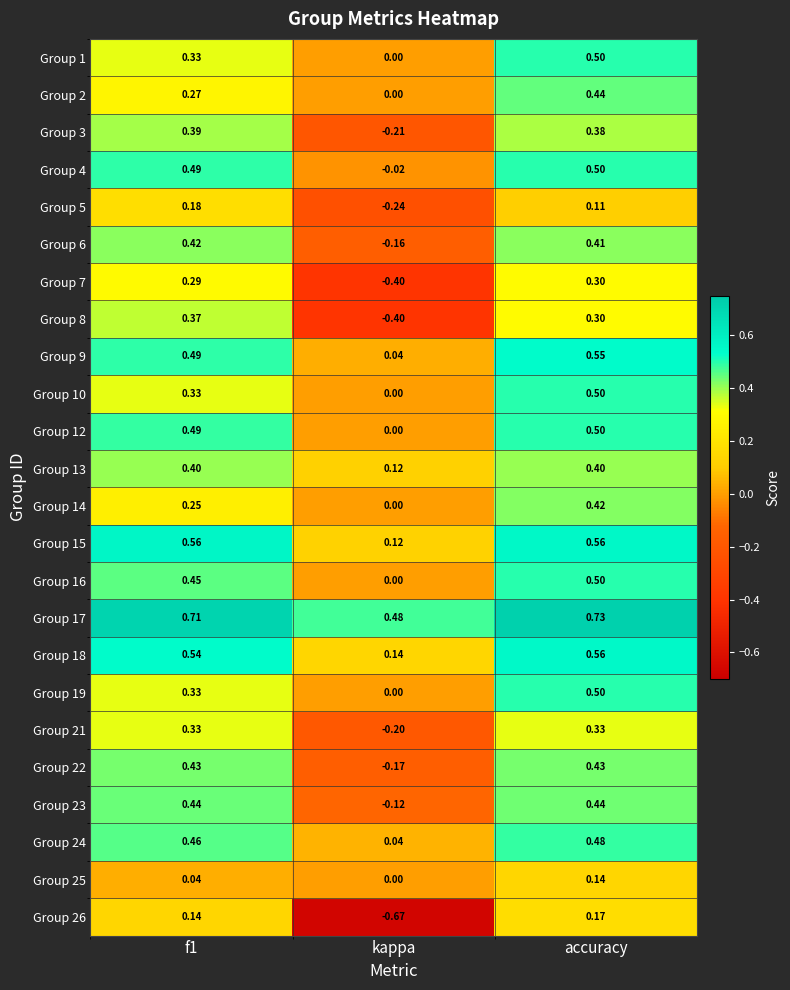

At which label is Group 25 closest to 0?

kappa